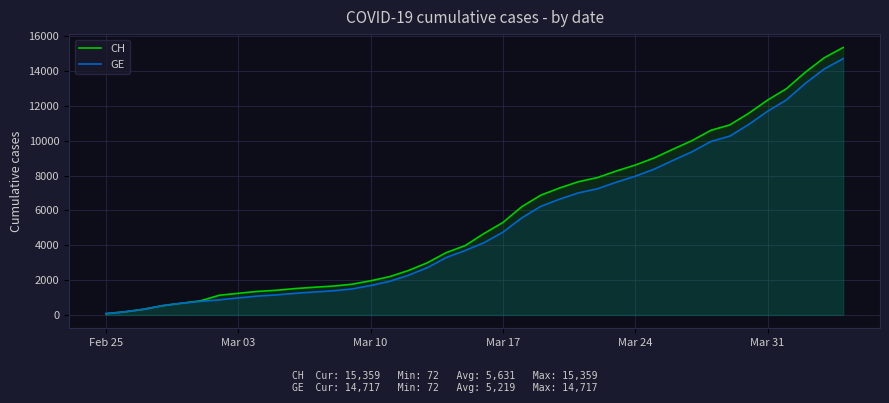

Which series has the largest range (max minus min)?

CH